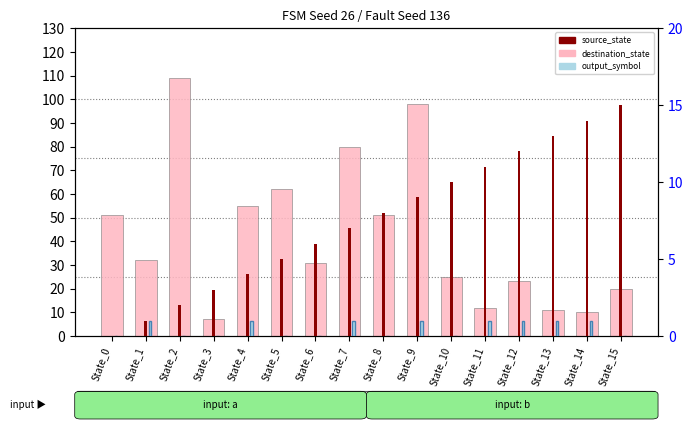

How many bars are there in total?

48